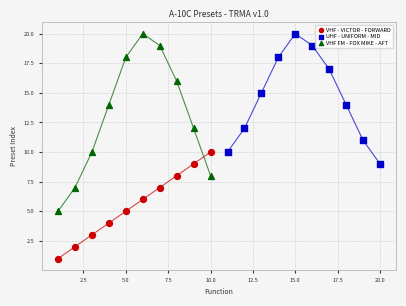

Which series has the largest Y range (max minus min)?

VHF FM - FOX MIKE - AFT